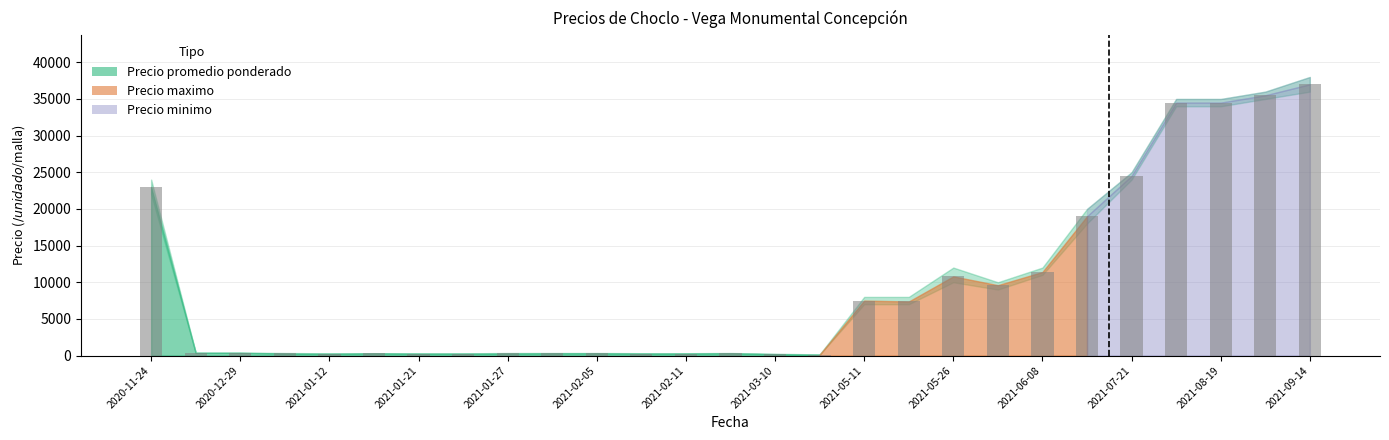

What is the greatest value displayed?

37000